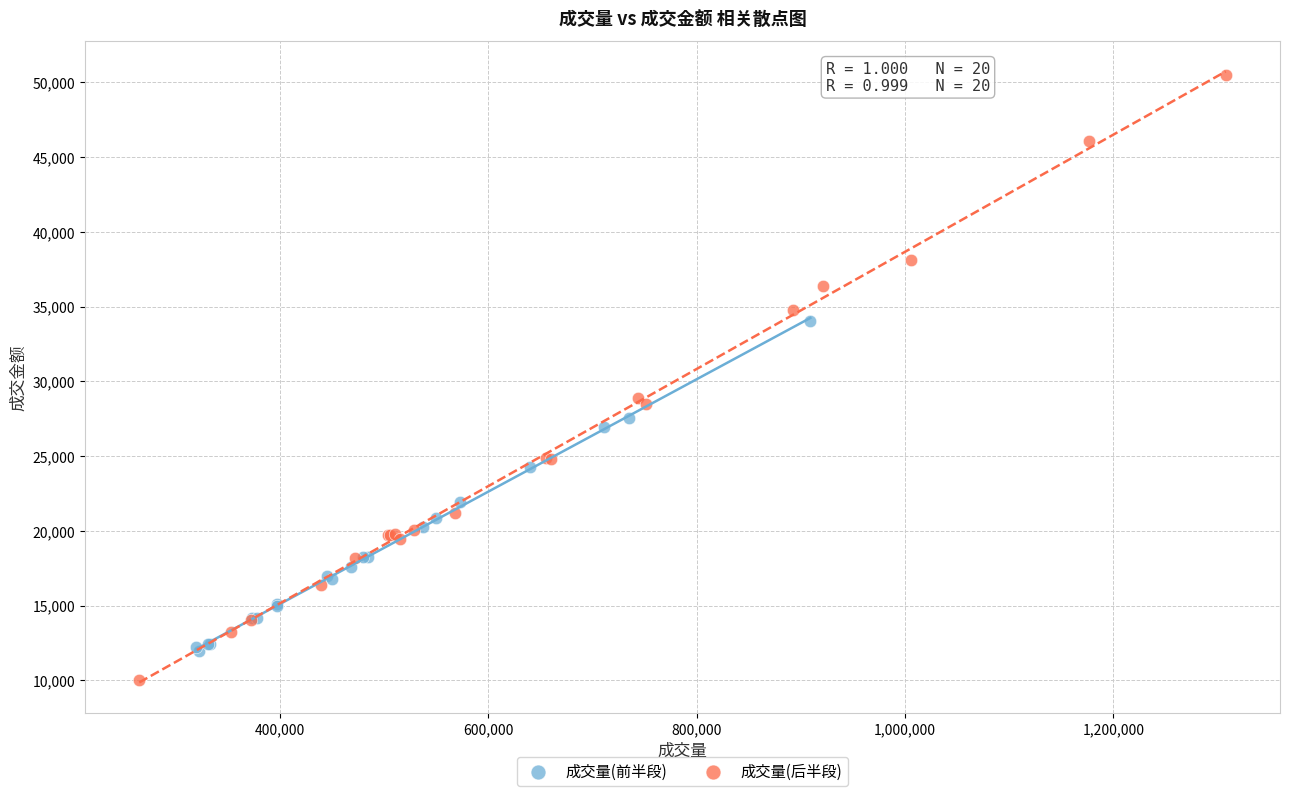

What are all the series names shown in the legend?

成交量(前半段), 成交量(后半段)